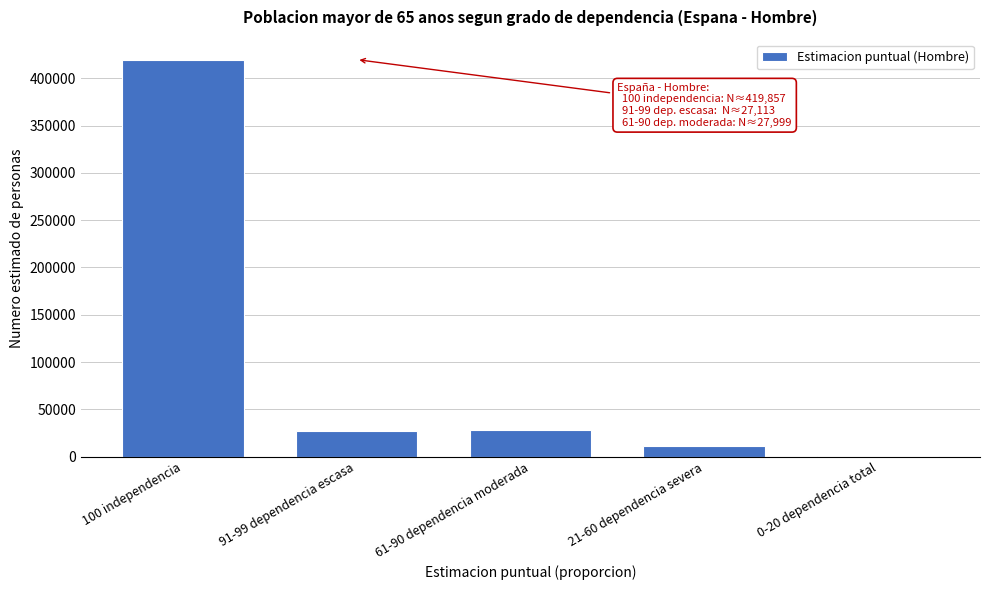

What is the ratio of the value at 100 independencia to the value at 21-60 dependencia severa?

38.0